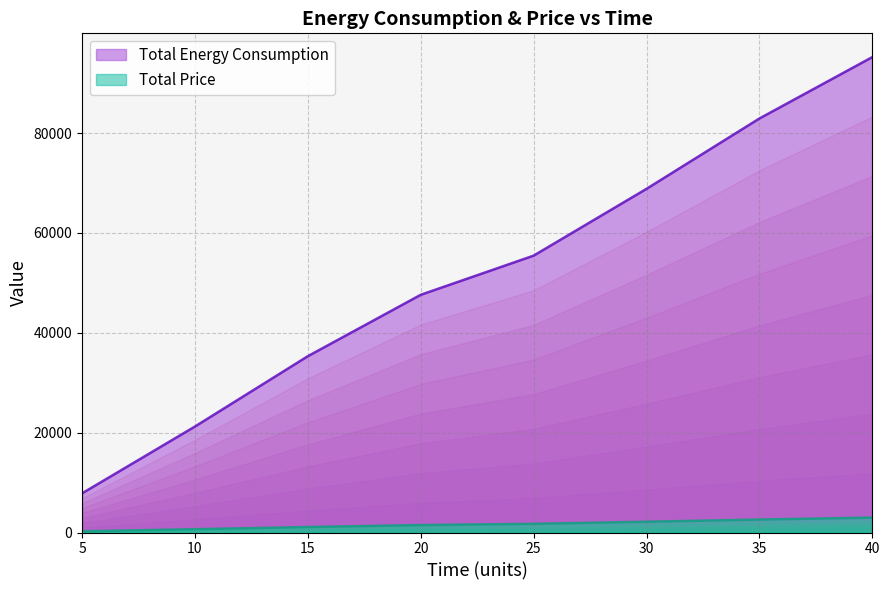

At which category is the sum across all series the highest?

40